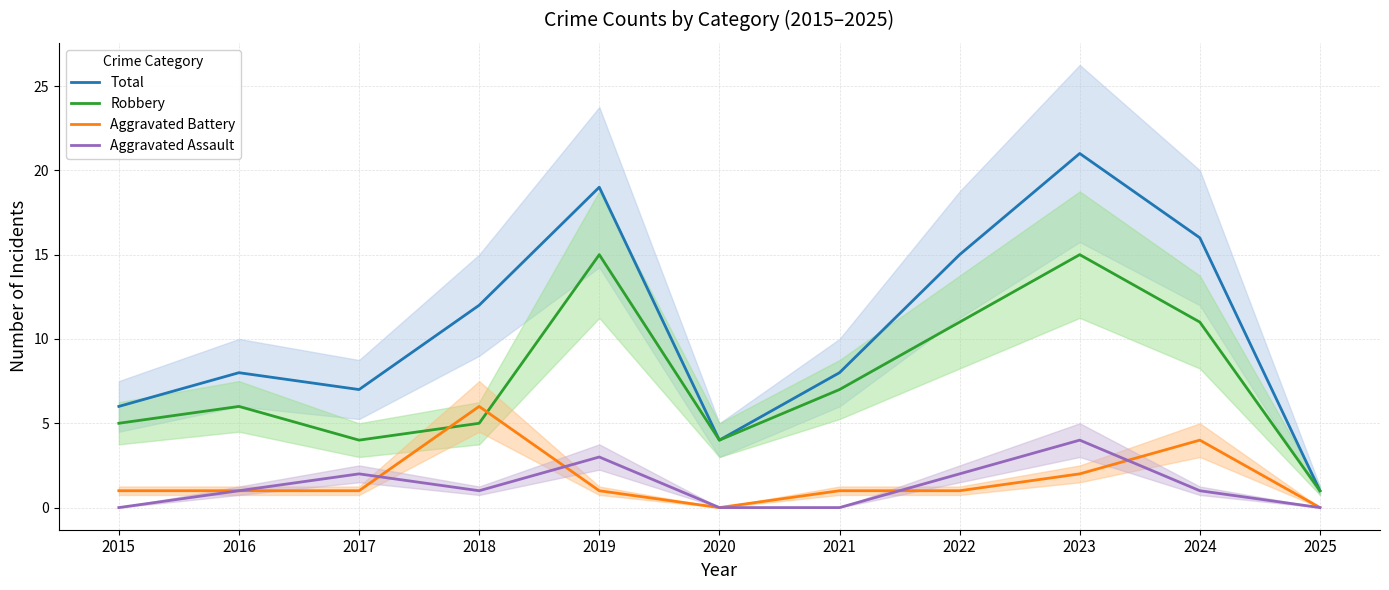

What is the total value across all series at 2019?

38